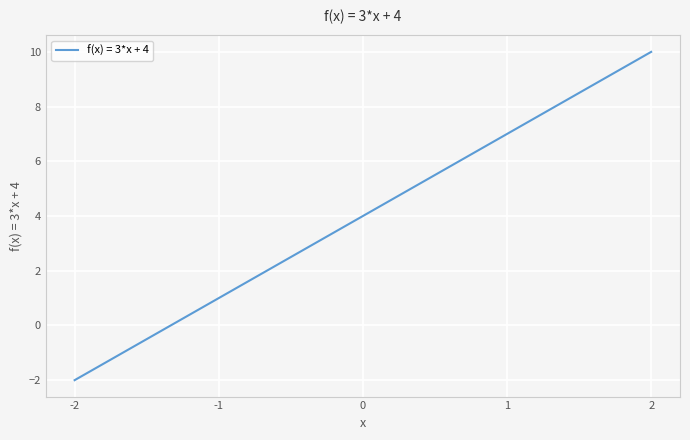

How many negative values are there?

1